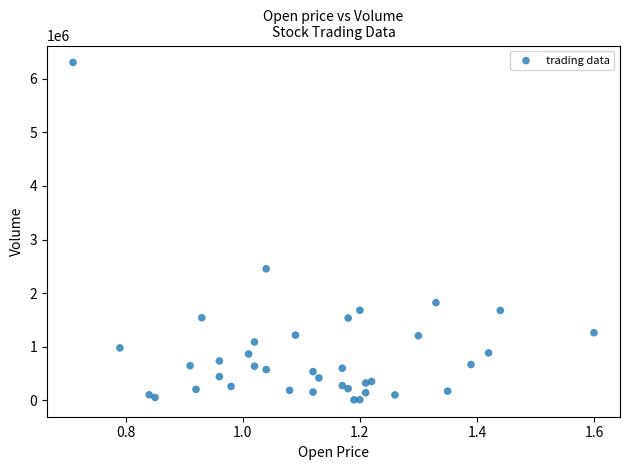

What is the range of Y values (max minus min)?

6296000